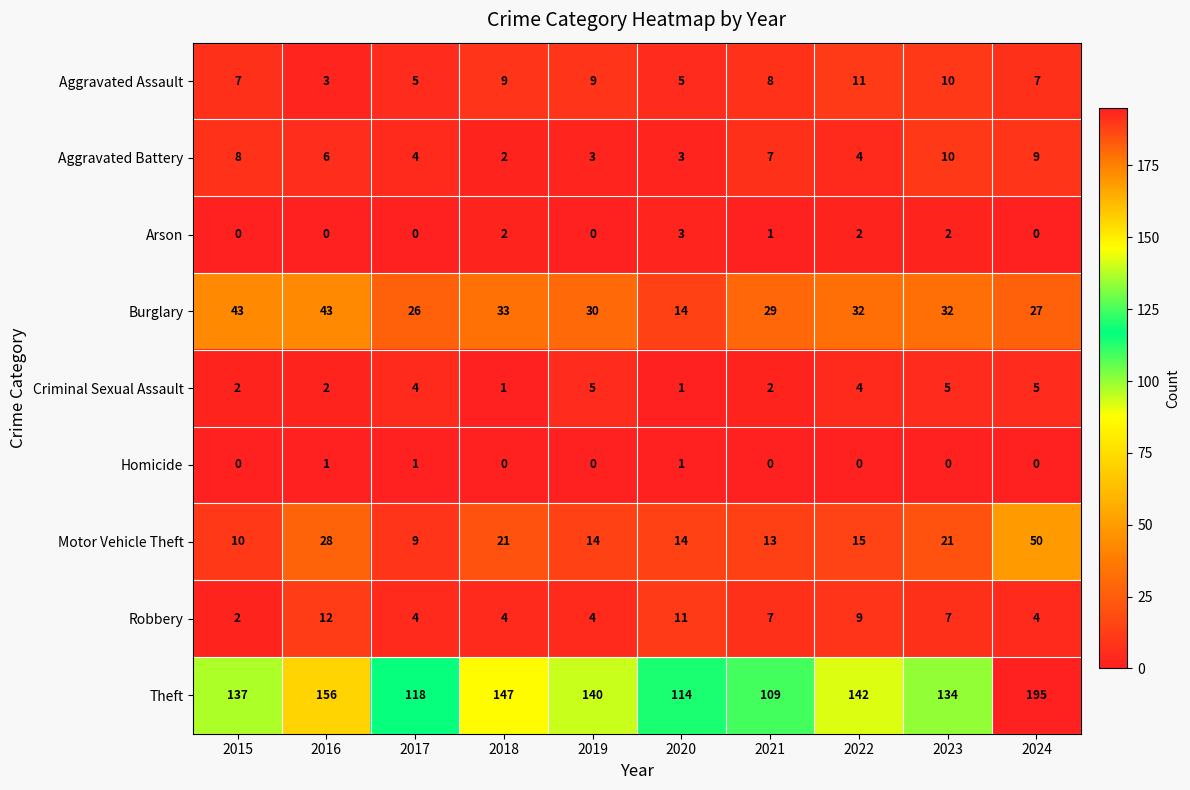

Which series has the largest range (max minus min)?

Theft